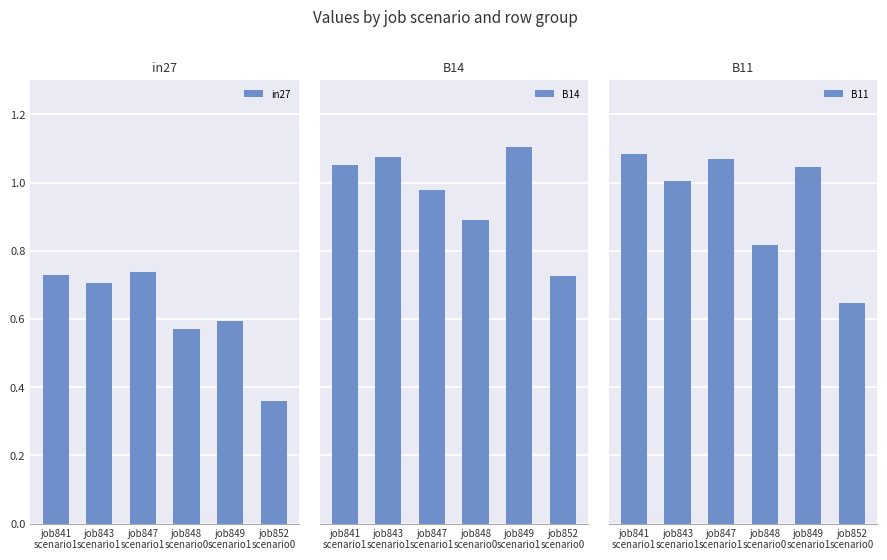

What position from the right is job843
scenario1?

5